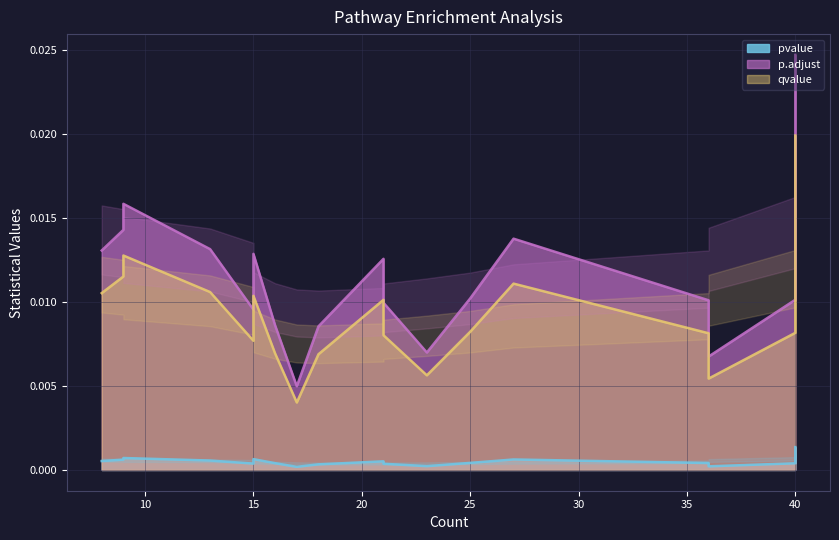

At which label is pvalue closest to 0?

17